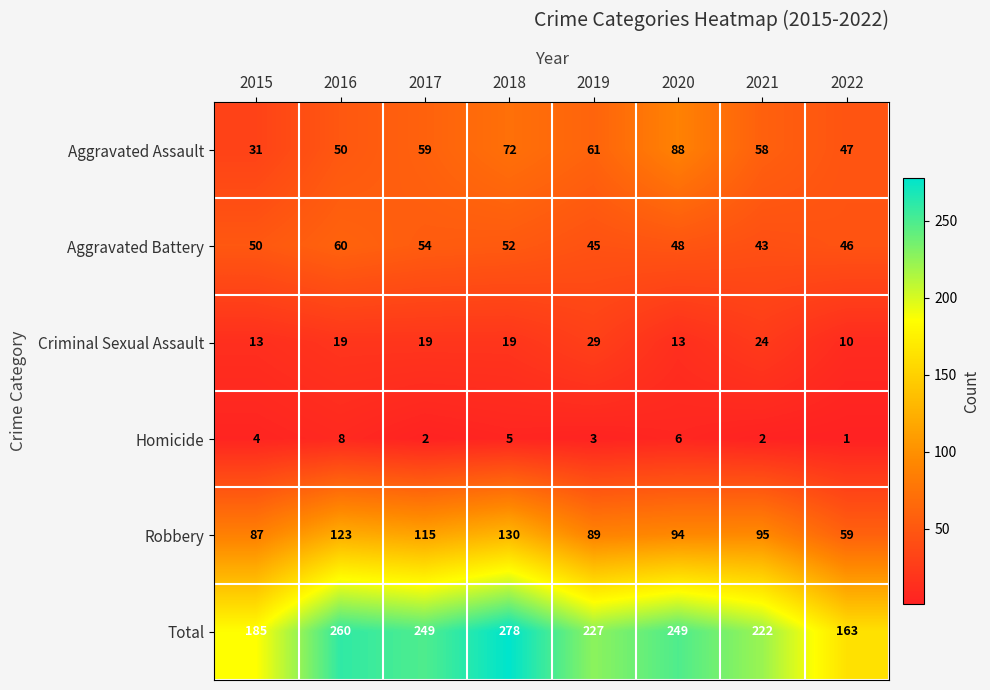

Where does the Total series first go above 249?

2016